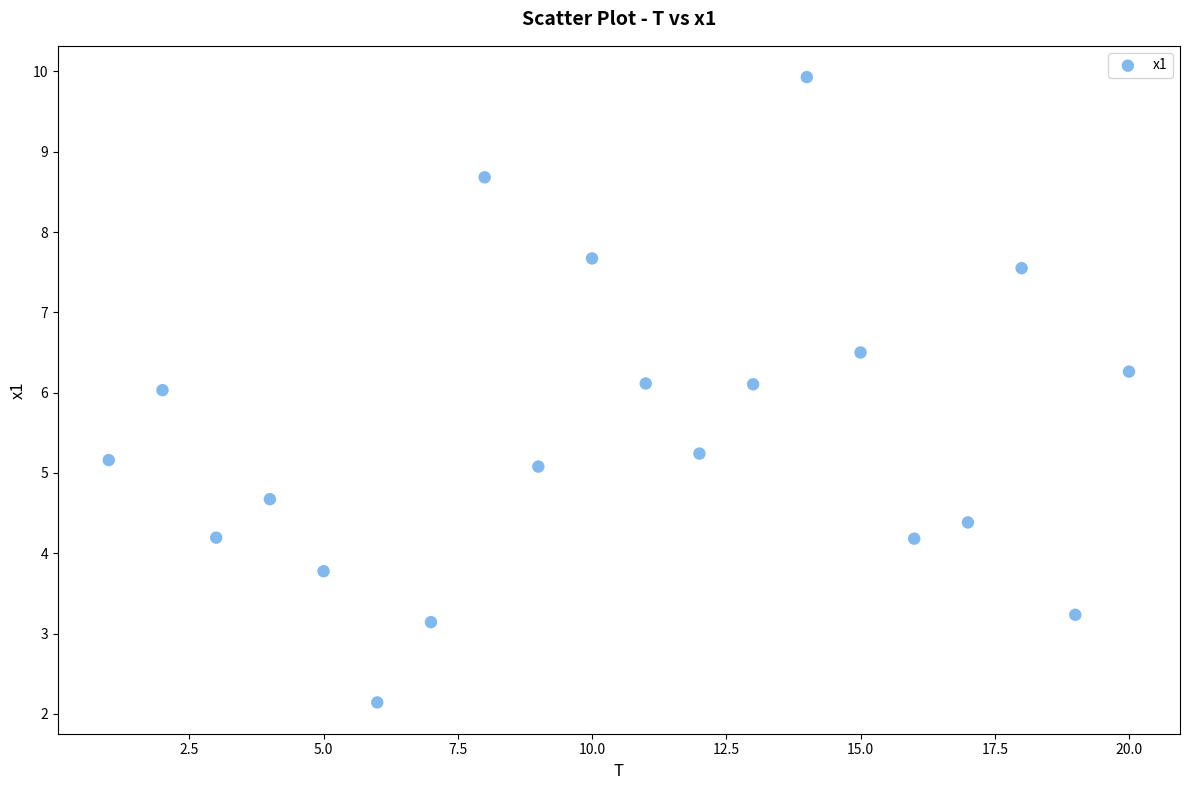

What is the range of X values (max minus min)?

19.0